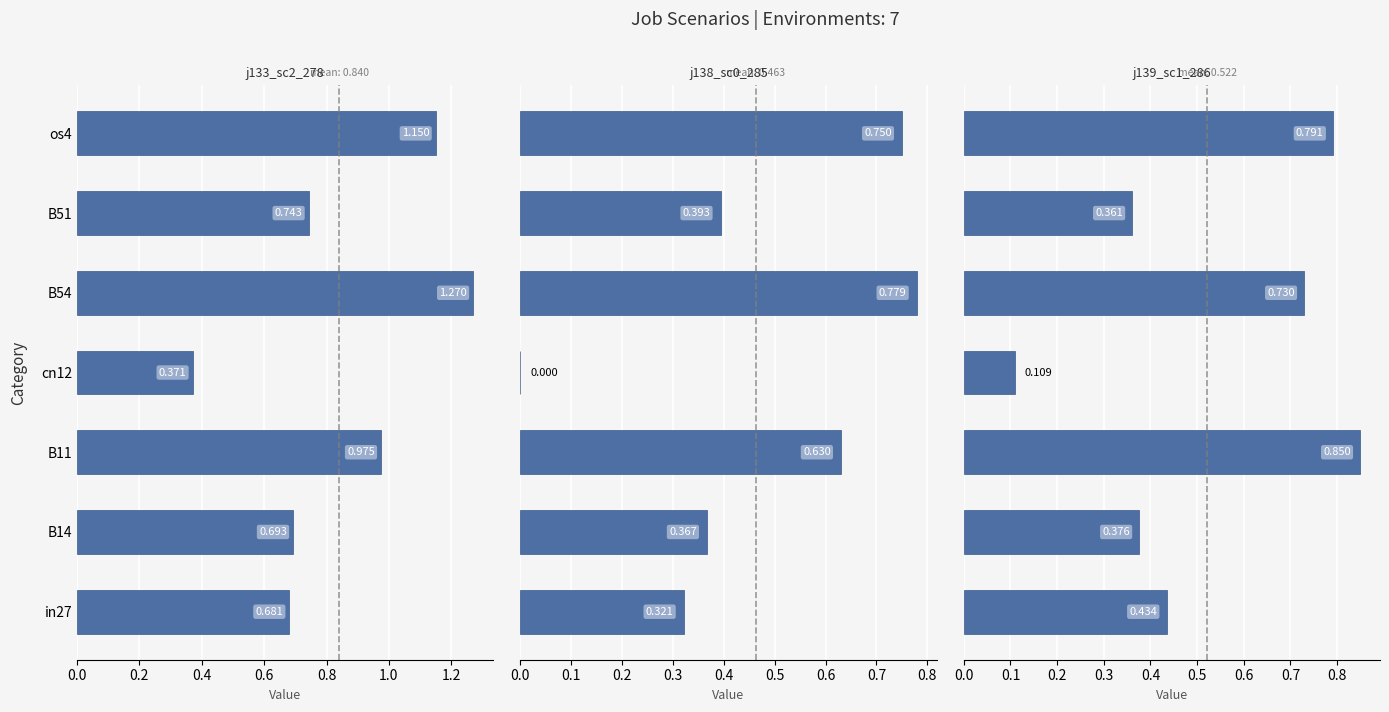

What is the difference between the maximum and minimum values in the job139_scenario1_286 series?

0.7